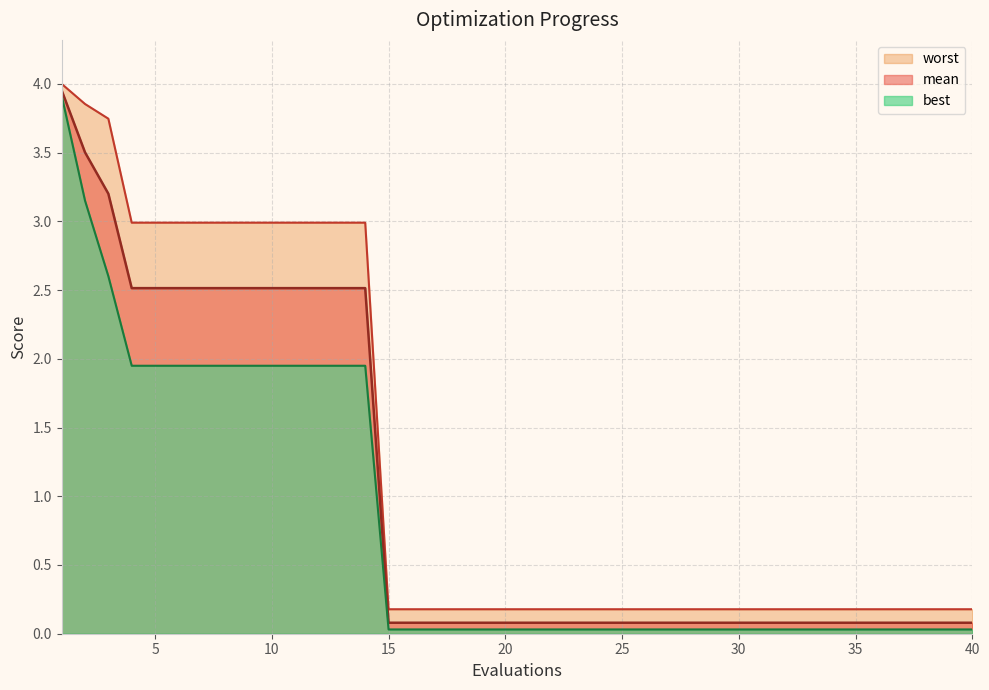

What is the value of the worst point at the 23rd from the left?

0.2